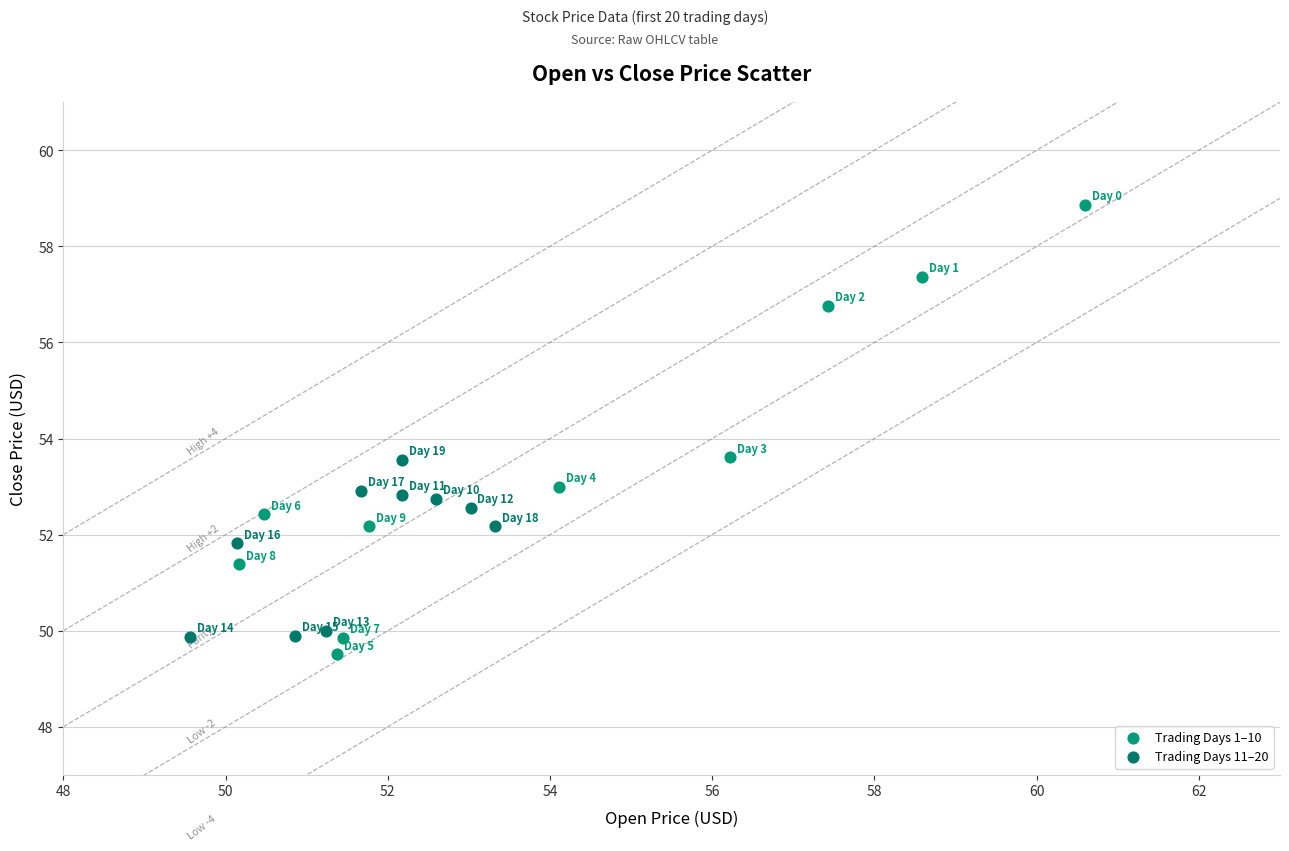

What are all the series names shown in the legend?

Trading Days 1–10, Trading Days 11–20